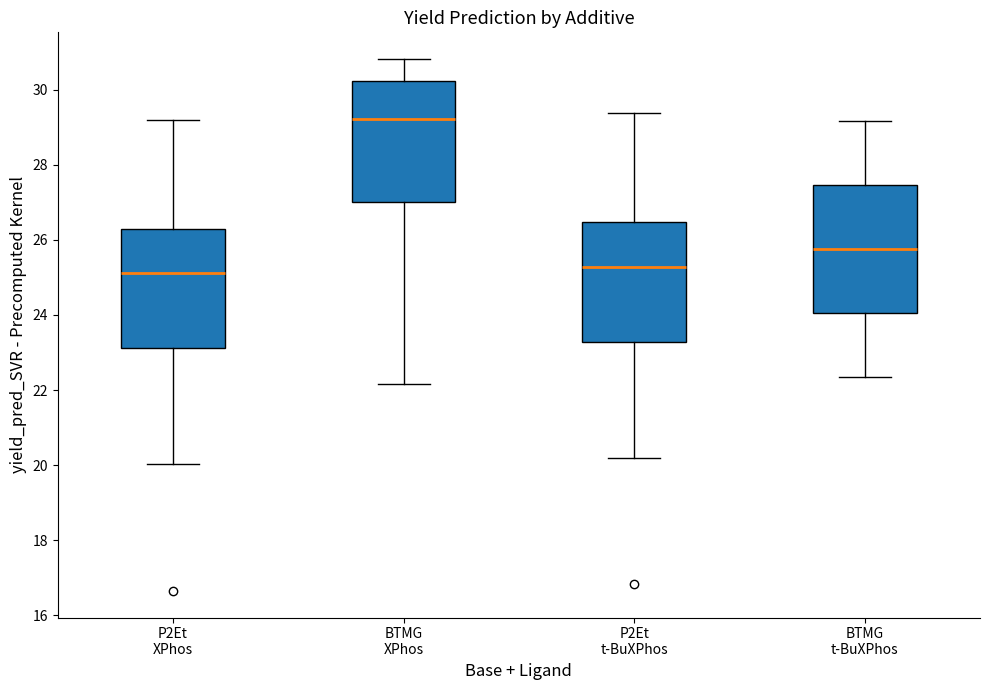

Reading left to right, read every box against the y-axis: the position of its median line, the range the box covers, and the ends of its whiskers. The values are not printed on the chart, so give them approximately, as read against the axis.

P2Et XPhos: median 25.2, box 23.2 to 26.2, whiskers 20.0 to 29.2
BTMG XPhos: median 29.2, box 27.0 to 30.2, whiskers 22.2 to 30.8
P2Et t-BuXPhos: median 25.2, box 23.2 to 26.4, whiskers 20.2 to 29.4
BTMG t-BuXPhos: median 25.8, box 24.0 to 27.4, whiskers 22.4 to 29.2